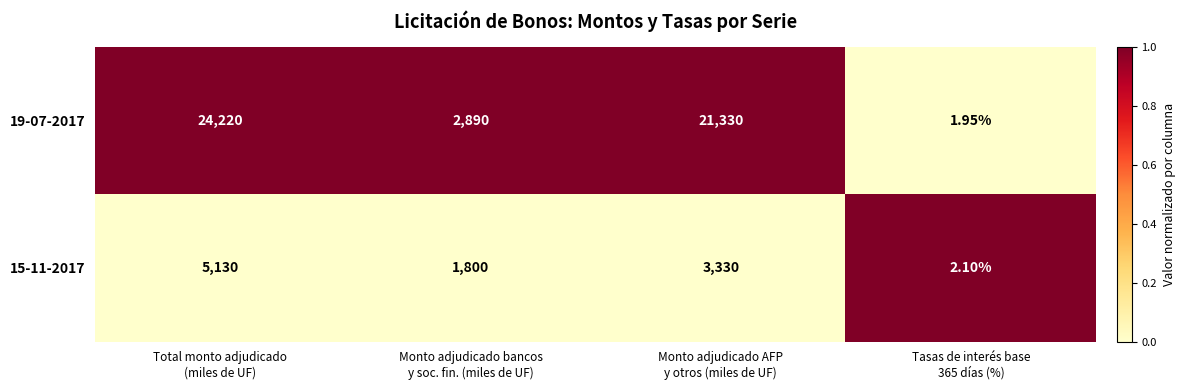

Between Monto adjudicado bancos
y soc. fin. (miles de UF) and Tasas de interés base
365 días (%), which series saw the biggest shift?

19-07-2017